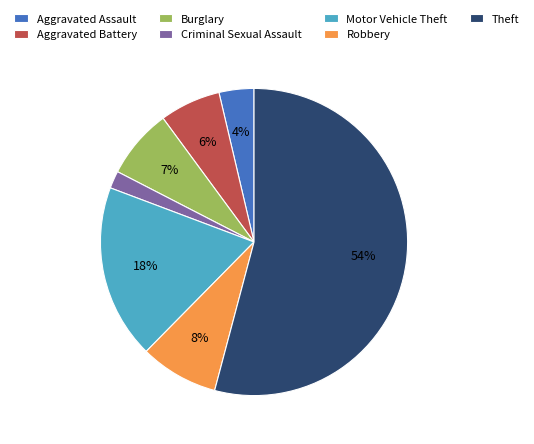

To the nearest percent, what is the average slice percentage?

14%